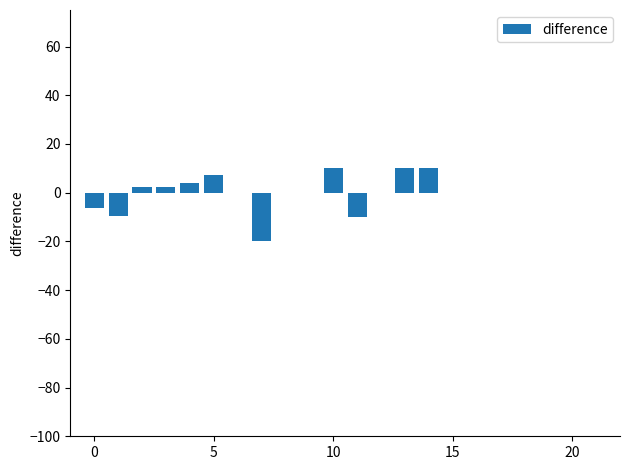

What is the greatest value displayed?

10.0